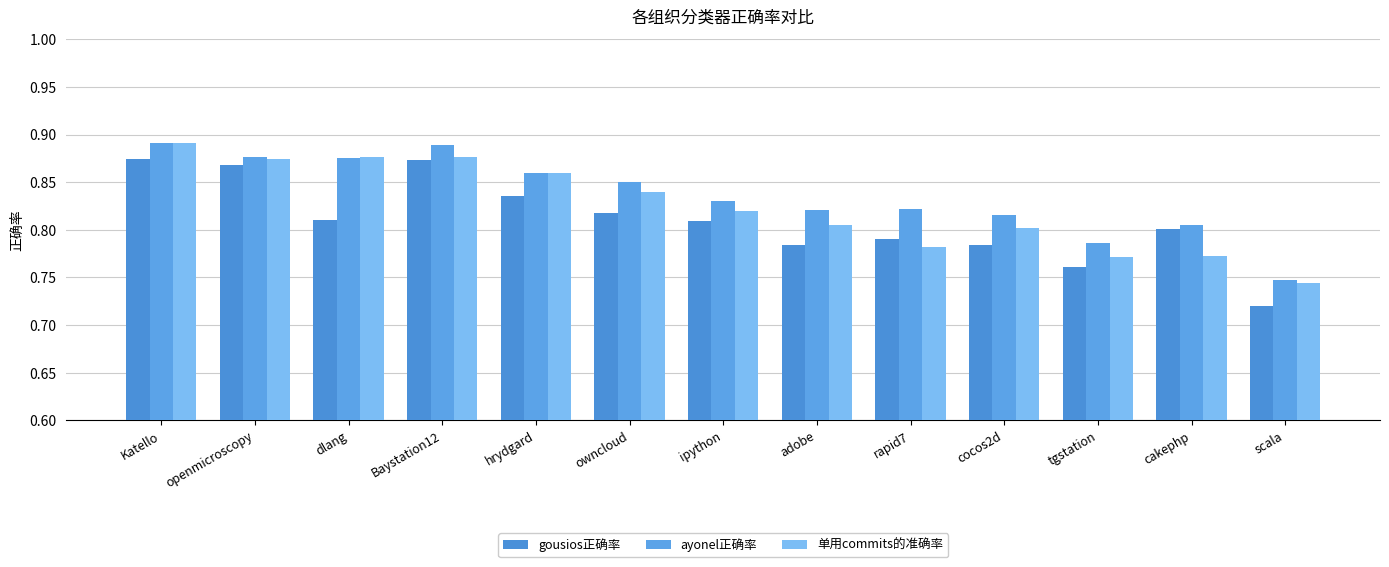

The value of ayonel正确率 at owncloud is 0.9. True or false?

True